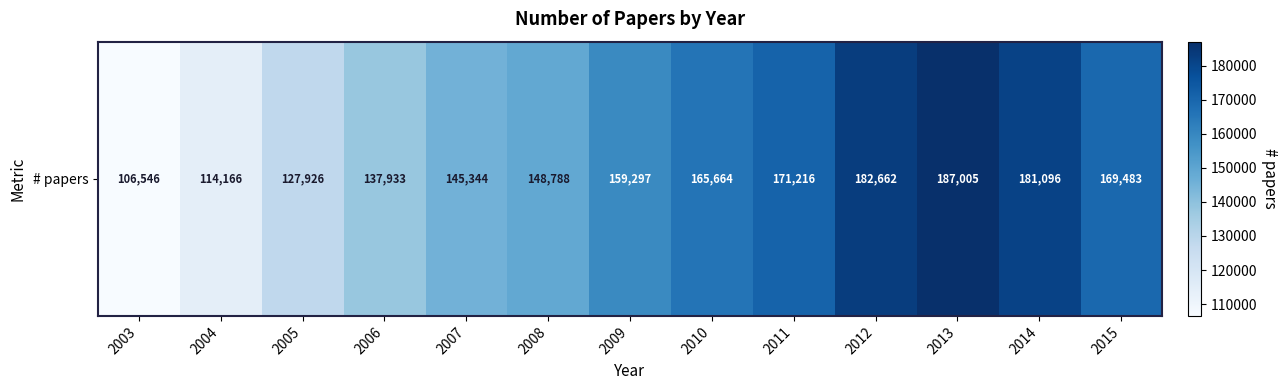

At which label does the data first exceed 159297?

2010